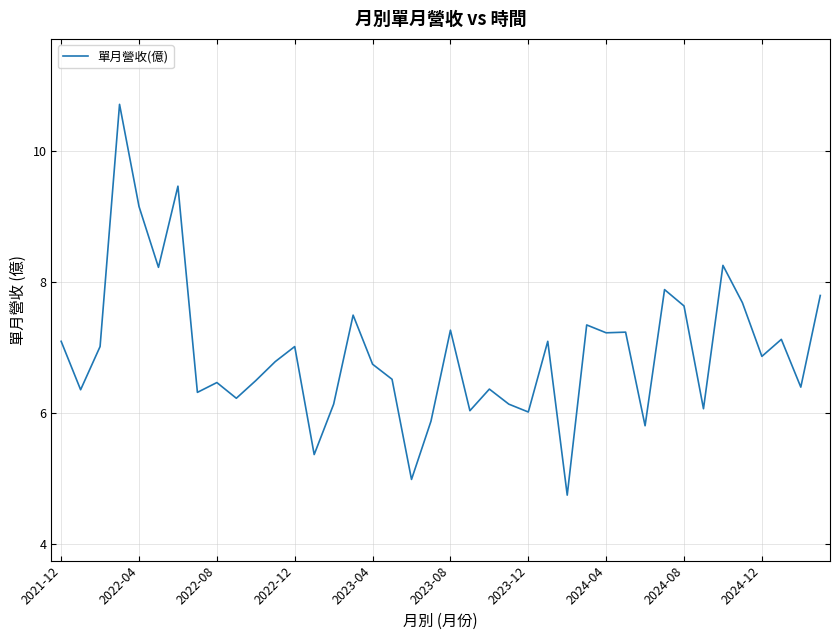

What is the smallest value displayed?

4.8